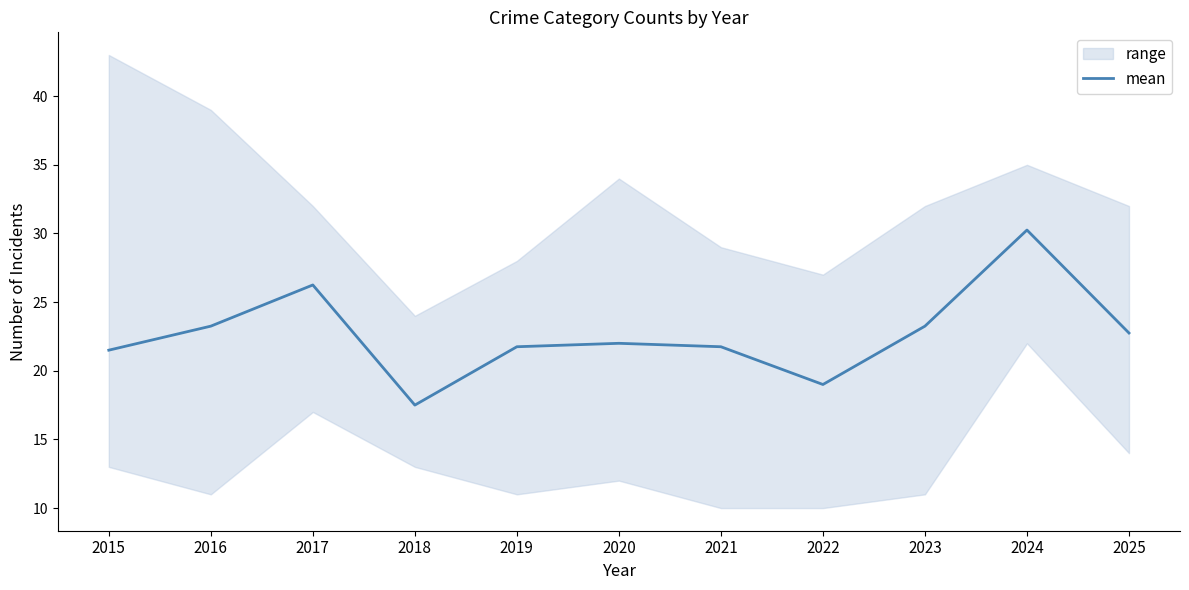

How many lines are shown in the chart?

1